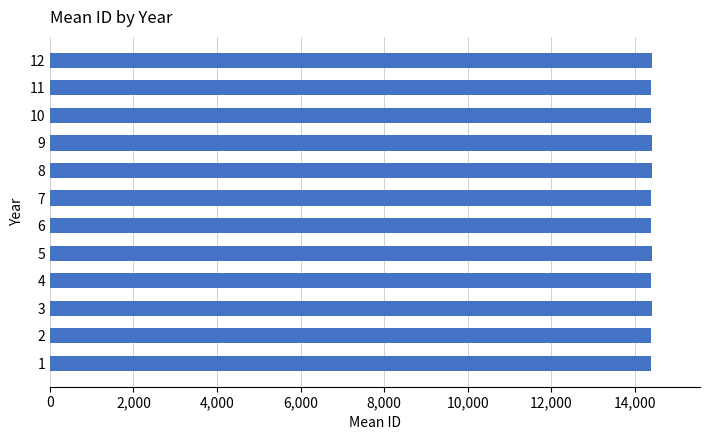

Approximately how many times larger is the value at 2 compared to 5?

1.0